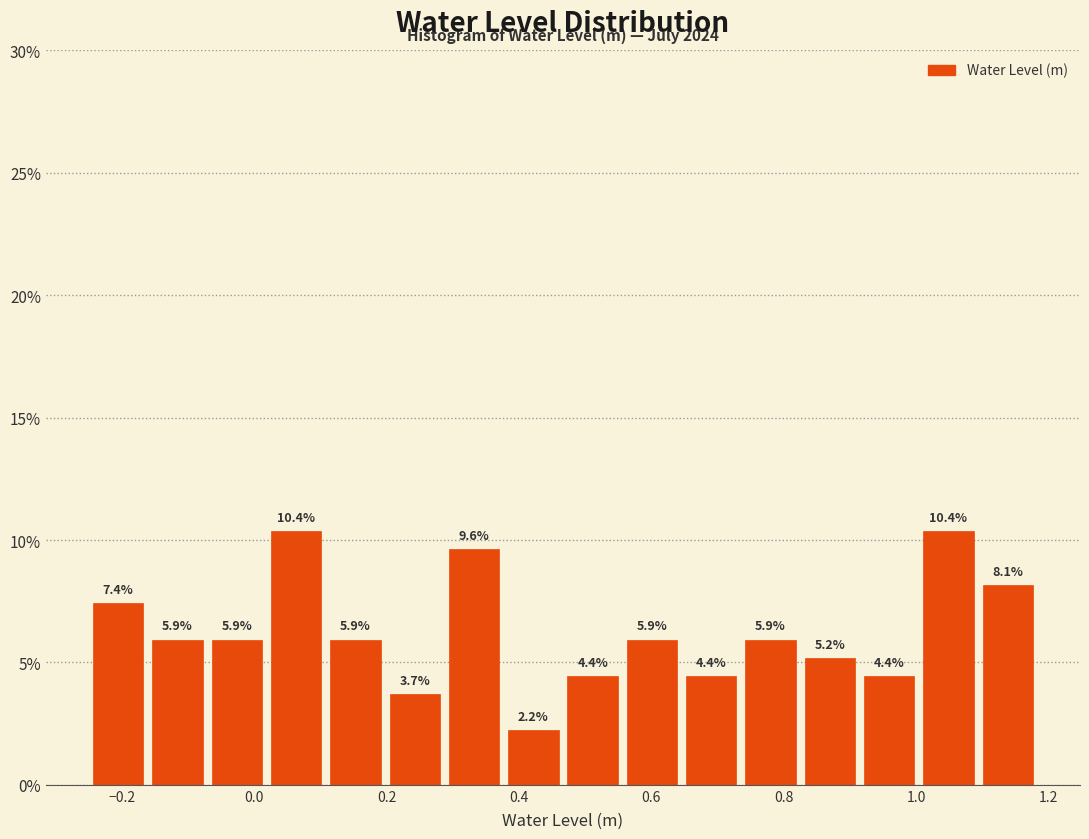

Reading left to right, list every bar in this chart as the range it spans on the x-axis followed by its height. The bar edges are not printed on the chart, so give them approximately, as read against the axis.

-0.24 to -0.16: 7.4
-0.16 to -0.08: 5.9
-0.08 to 0.02: 5.9
0.02 to 0.10: 10.4
0.10 to 0.20: 5.9
0.20 to 0.28: 3.7
0.28 to 0.38: 9.6
0.38 to 0.46: 2.2
0.46 to 0.56: 4.4
0.56 to 0.64: 5.9
0.64 to 0.74: 4.4
0.74 to 0.82: 5.9
0.82 to 0.92: 5.2
0.92 to 1.00: 4.4
1.00 to 1.10: 10.4
1.10 to 1.18: 8.1